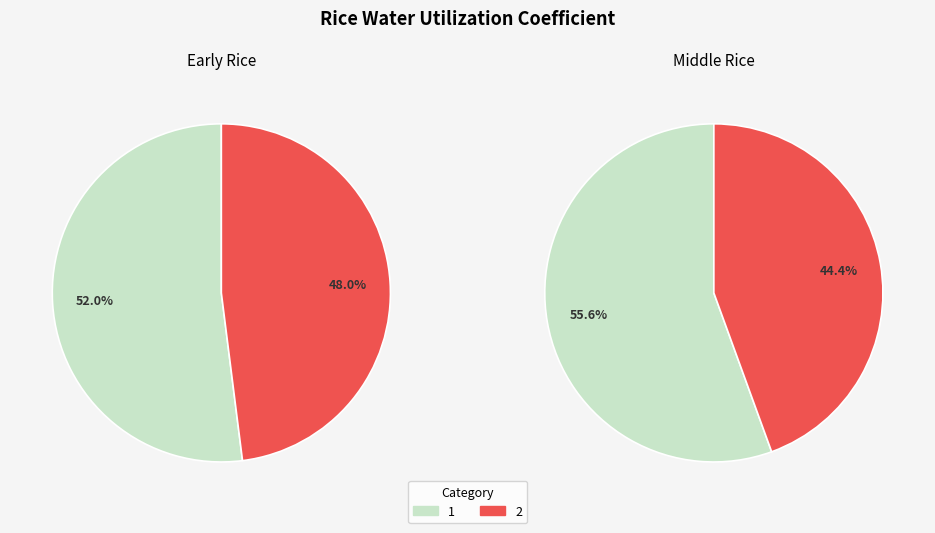

Which series has the widest spread of values?

Middle_rice